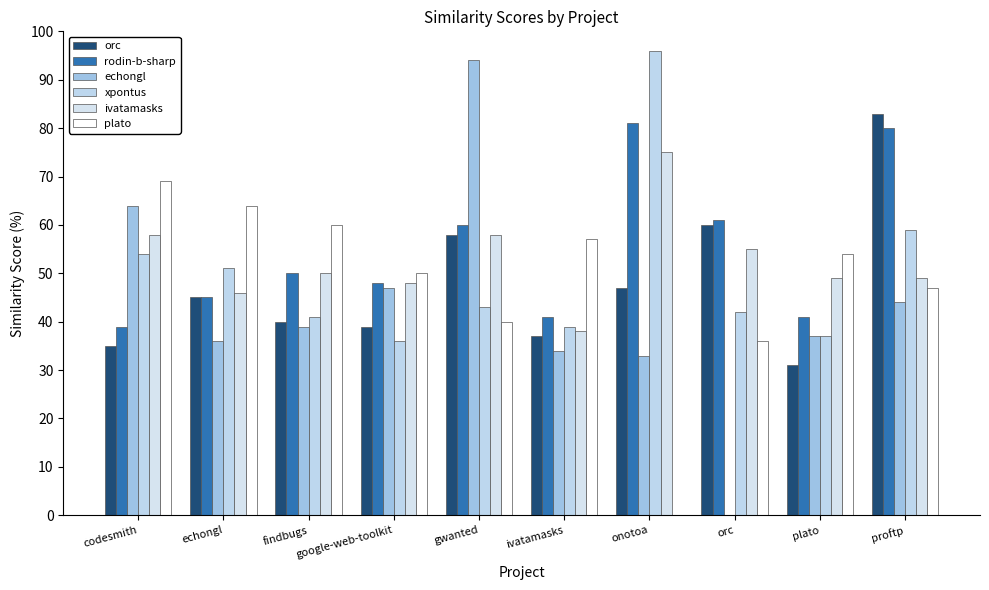

Reading right to left, list all the values displayed in this chart.

orc: 83.0	31.0	60.0	47.0	37.0	58.0	39.0	40.0	45.0	35.0
rodin-b-sharp: 80.0	41.0	61.0	81.0	41.0	60.0	48.0	50.0	45.0	39.0
echongl: 44.0	37.0	0.0	33.0	34.0	94.0	47.0	39.0	36.0	64.0
xpontus: 59.0	37.0	42.0	96.0	39.0	43.0	36.0	41.0	51.0	54.0
ivatamasks: 49.0	49.0	55.0	75.0	38.0	58.0	48.0	50.0	46.0	58.0
plato: 47.0	54.0	36.0	0.0	57.0	40.0	50.0	60.0	64.0	69.0